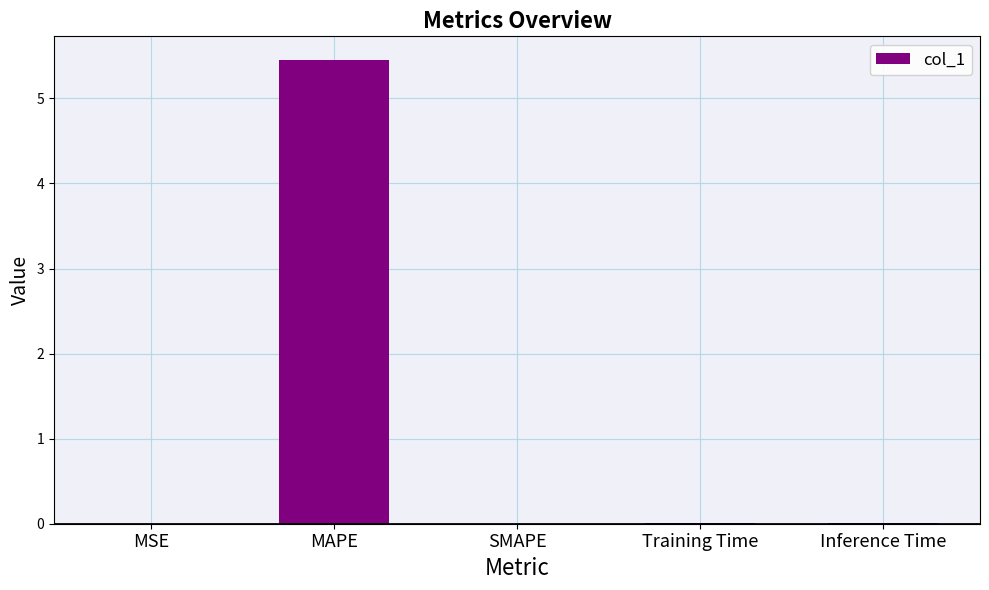

What is the difference between the values at Training Time and MAPE?

5.5